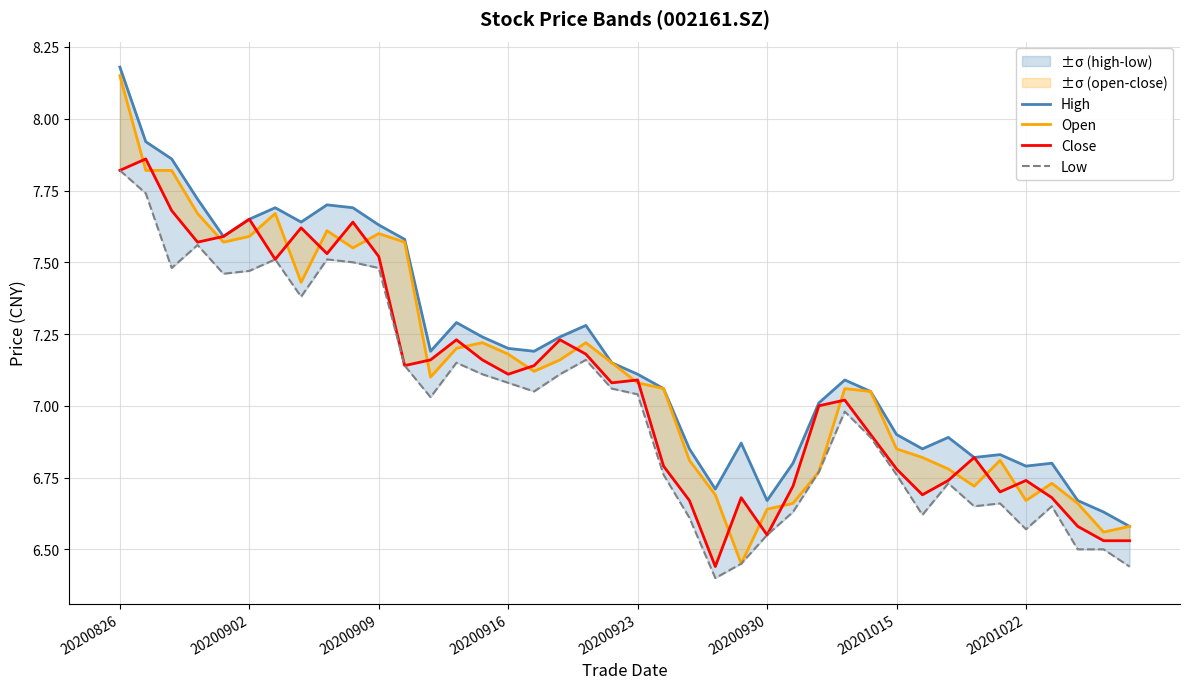

Which series has the largest total across all categories?

High